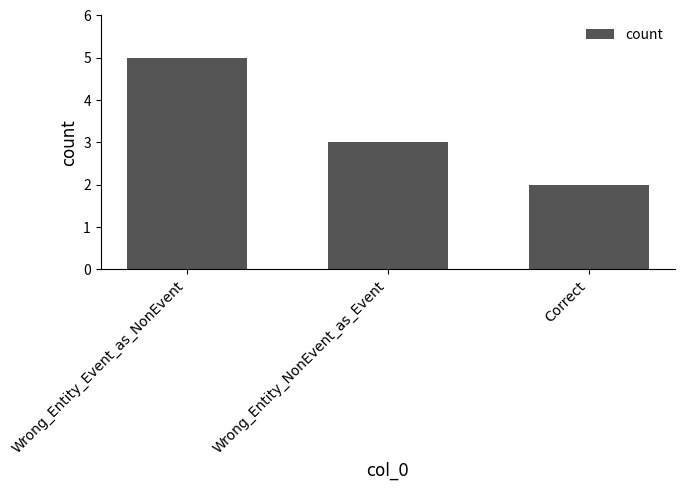

What is the change in value from Wrong_Entity_Event_as_NonEvent to Wrong_Entity_NonEvent_as_Event?

-2